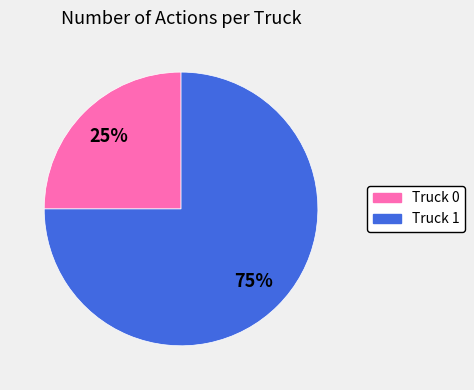

To the nearest percent, what is the average slice percentage?

50%